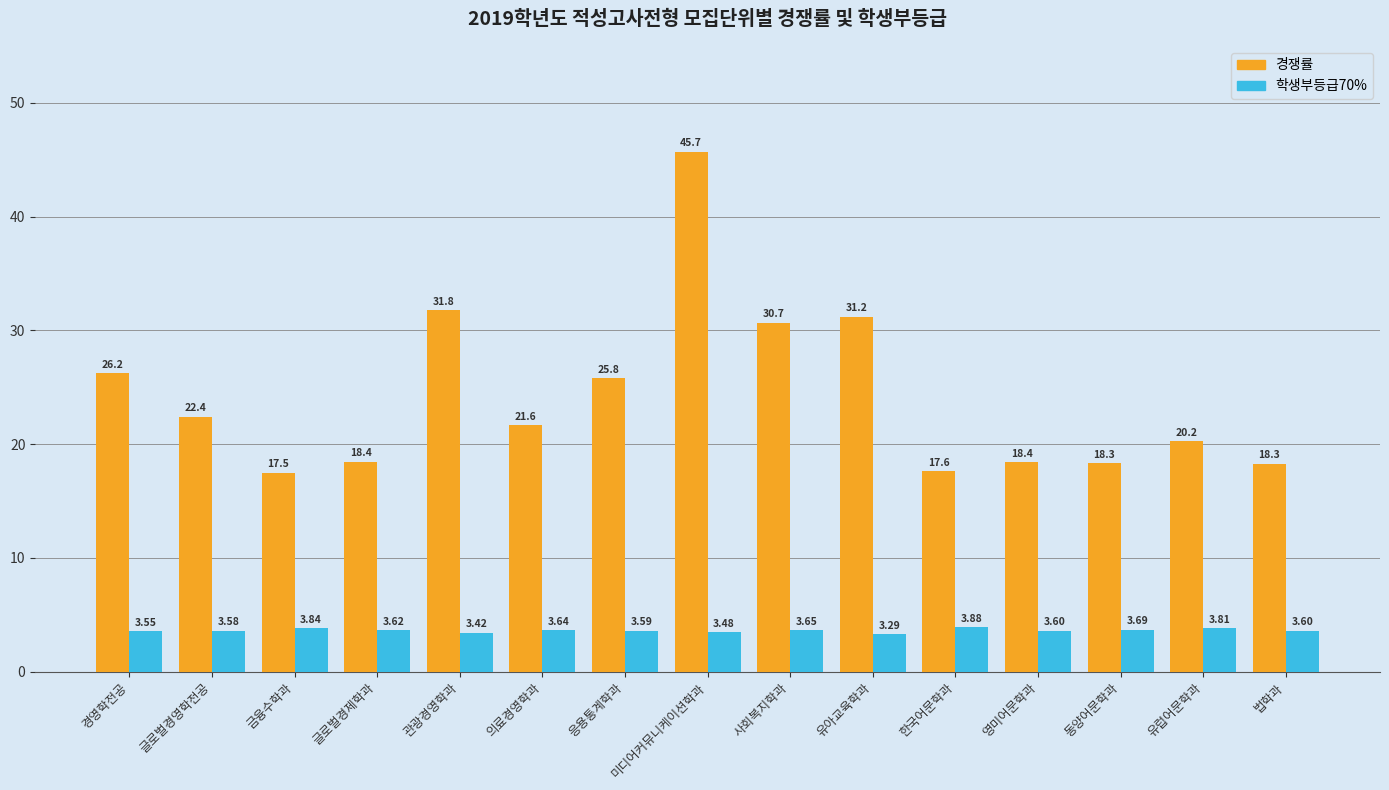

List the series in order of their peak value, highest first.

경쟁률, 학생부등급70%